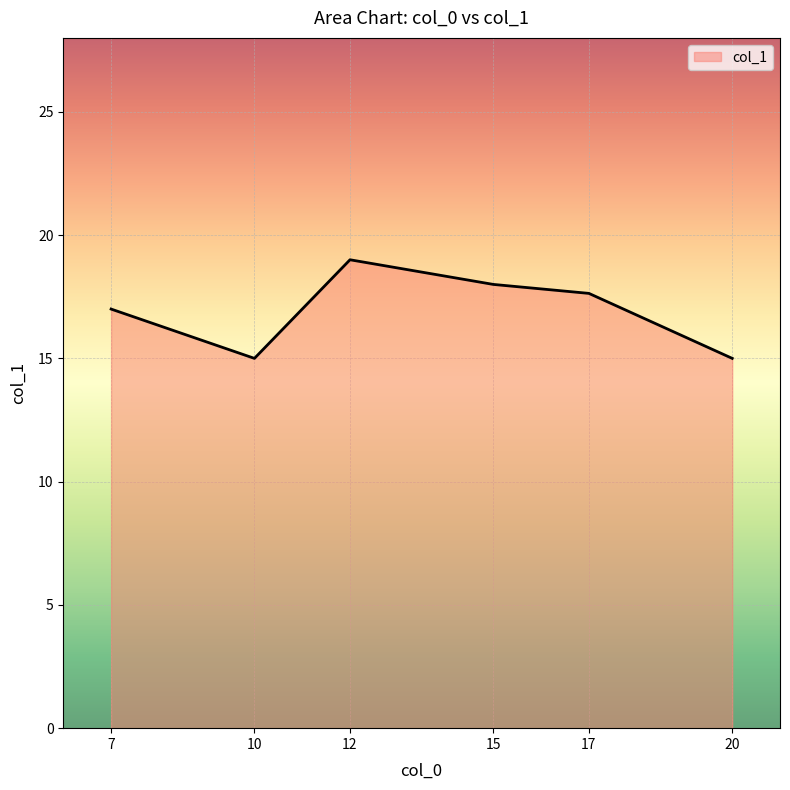

True or false: the data shows 25.6 at 7.

False